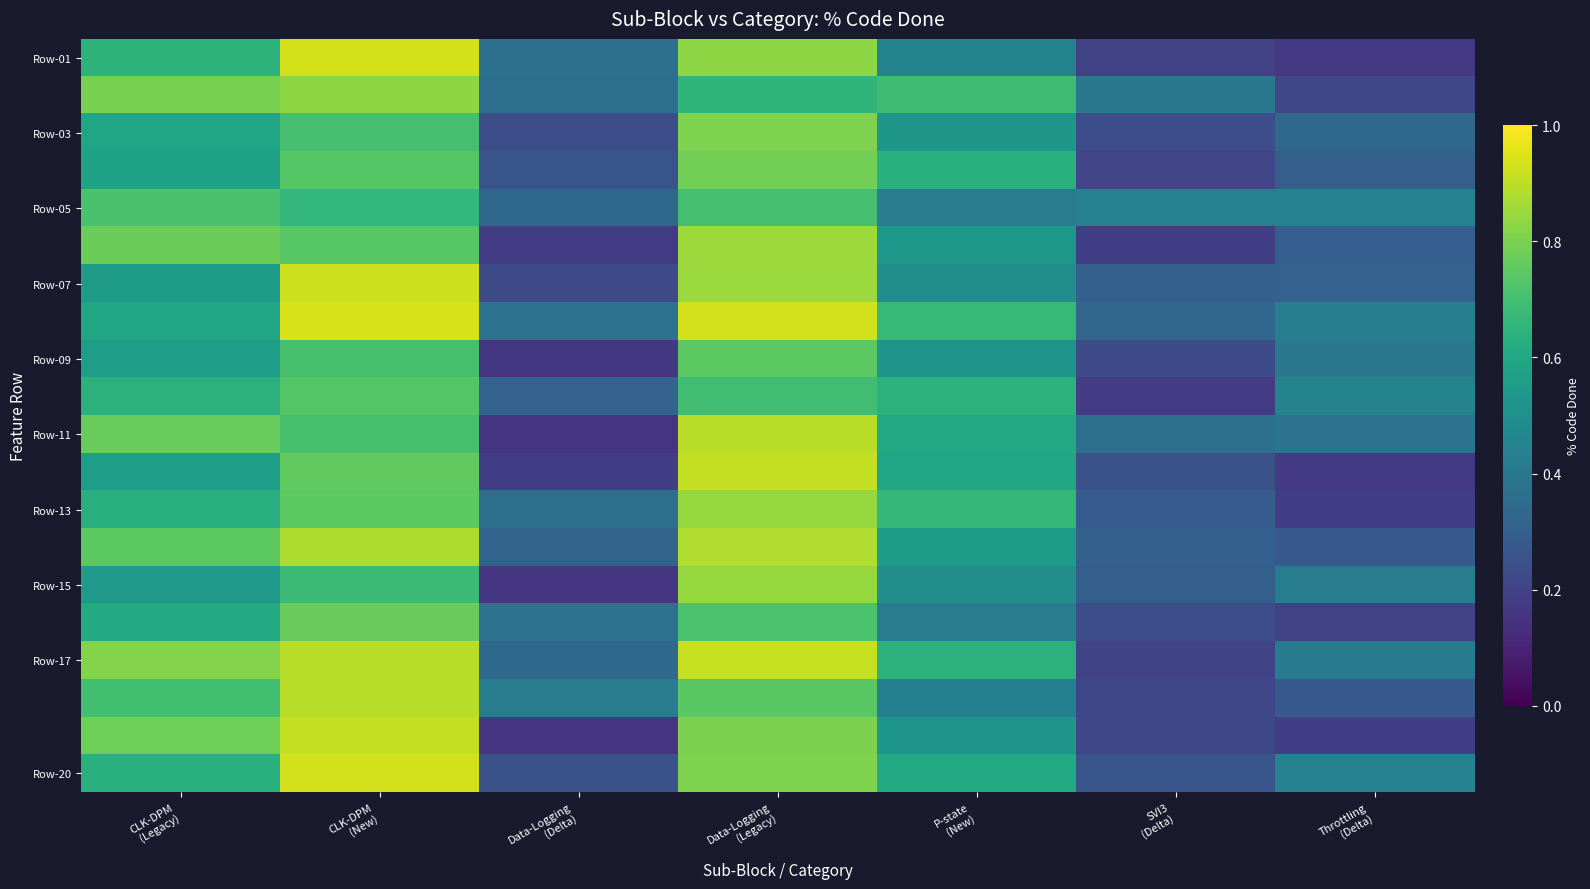

Which has a higher value, SVI3
(Delta) or CLK-DPM
(New)?

CLK-DPM
(New)